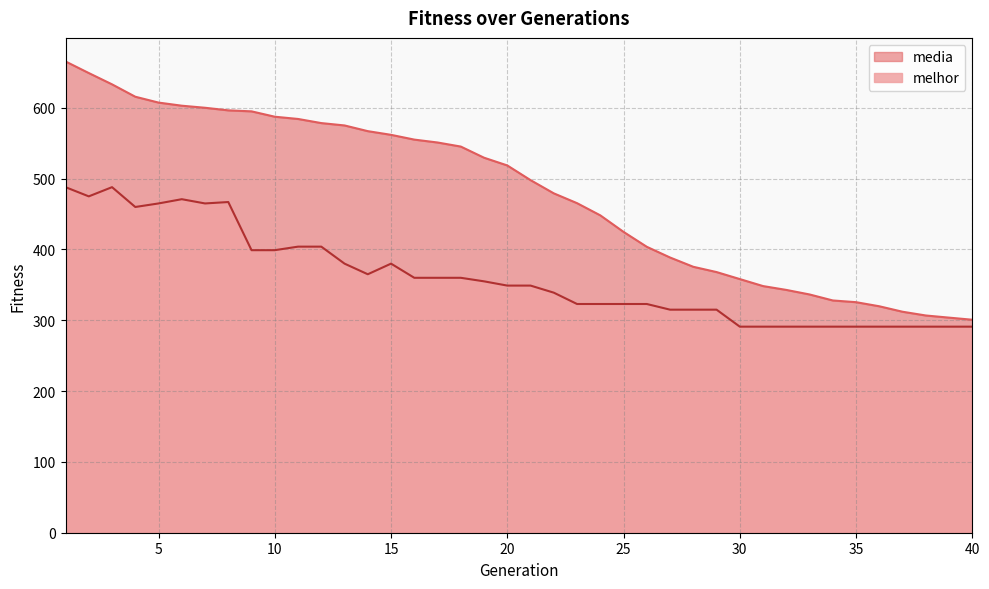

Which category has the lowest value across all series?

30